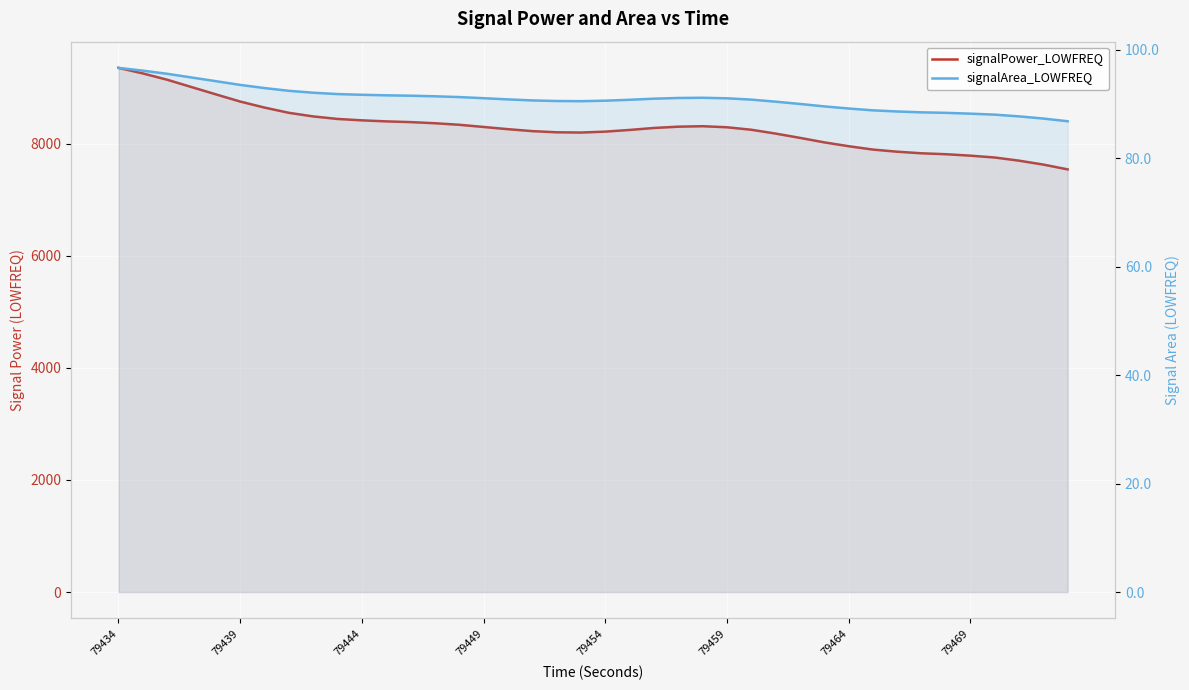

What is the minimum value for signalPower_LOWFREQ?

7539.3